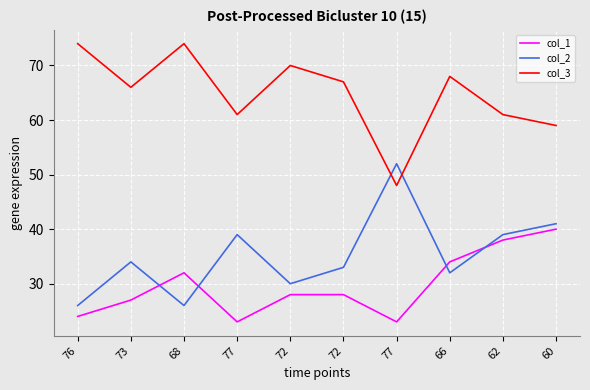

Reading right to left, list all the values displayed in this chart.

col_1: 40	38	34	23	28	28	23	32	27	24
col_2: 41	39	32	52	33	30	39	26	34	26
col_3: 59	61	68	48	67	70	61	74	66	74